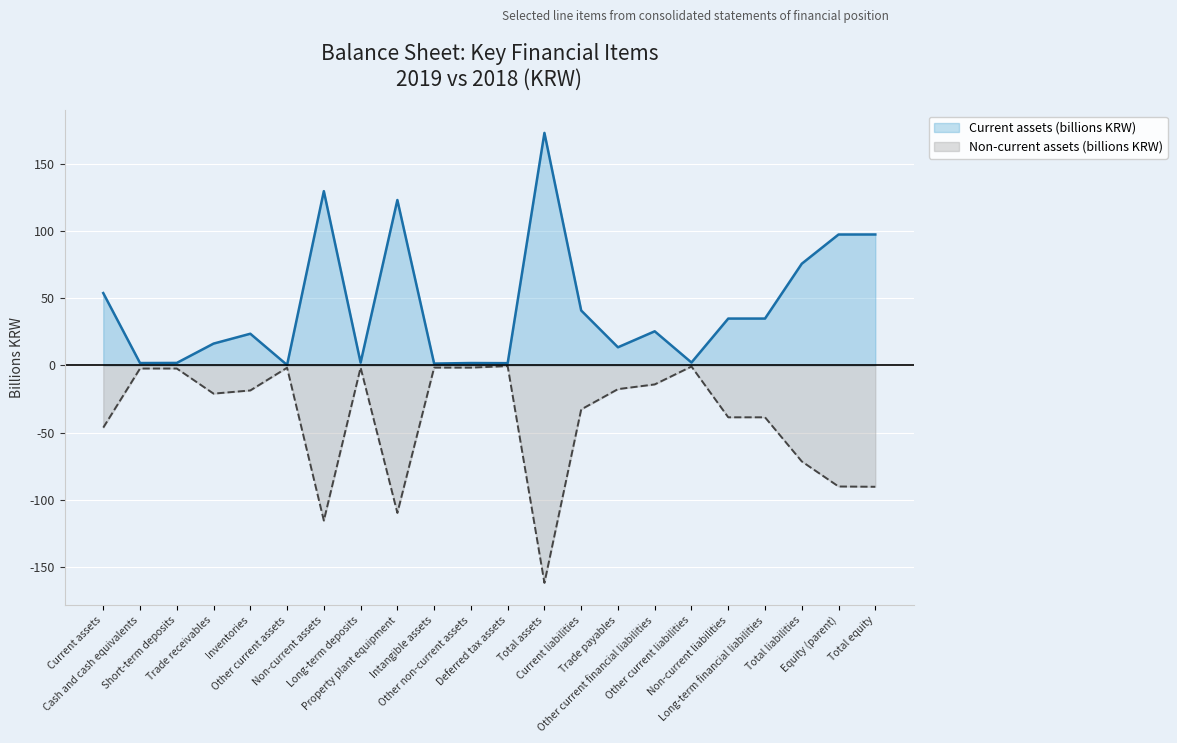

At which category does the chart reach its peak across all series?

Total assets